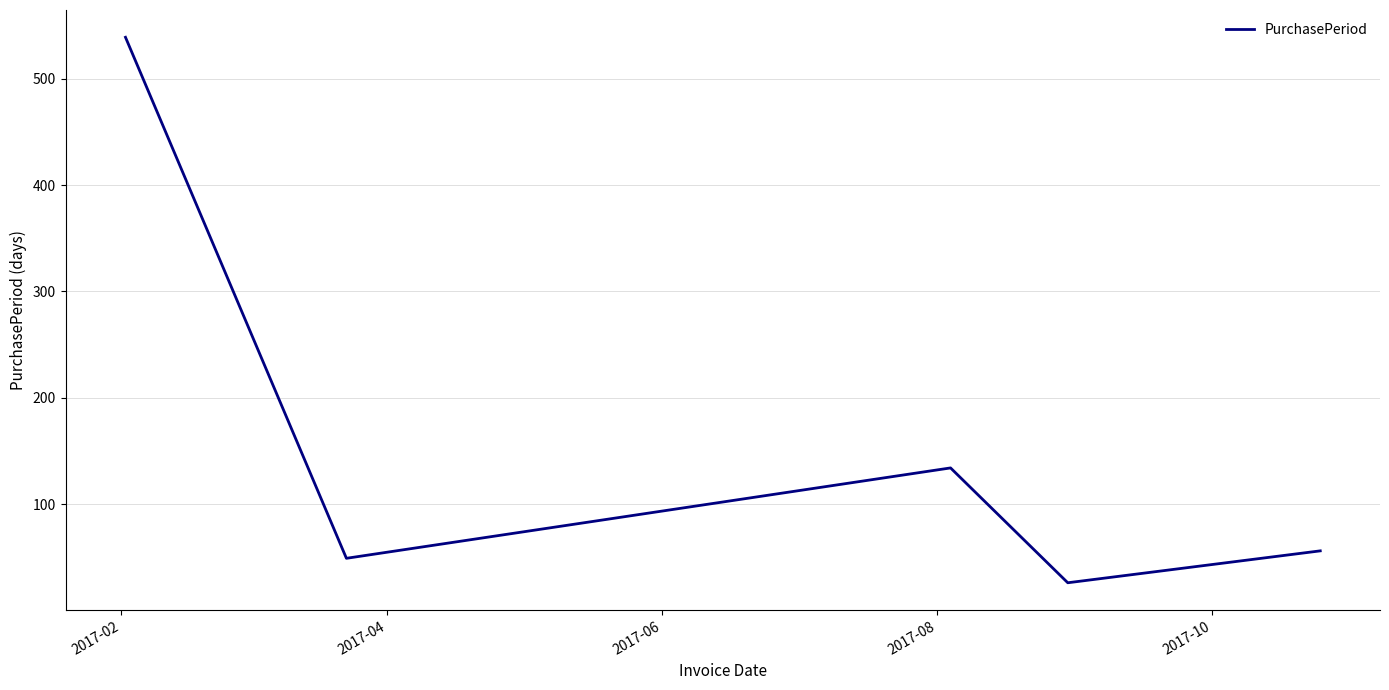

What is the greatest value displayed?

539